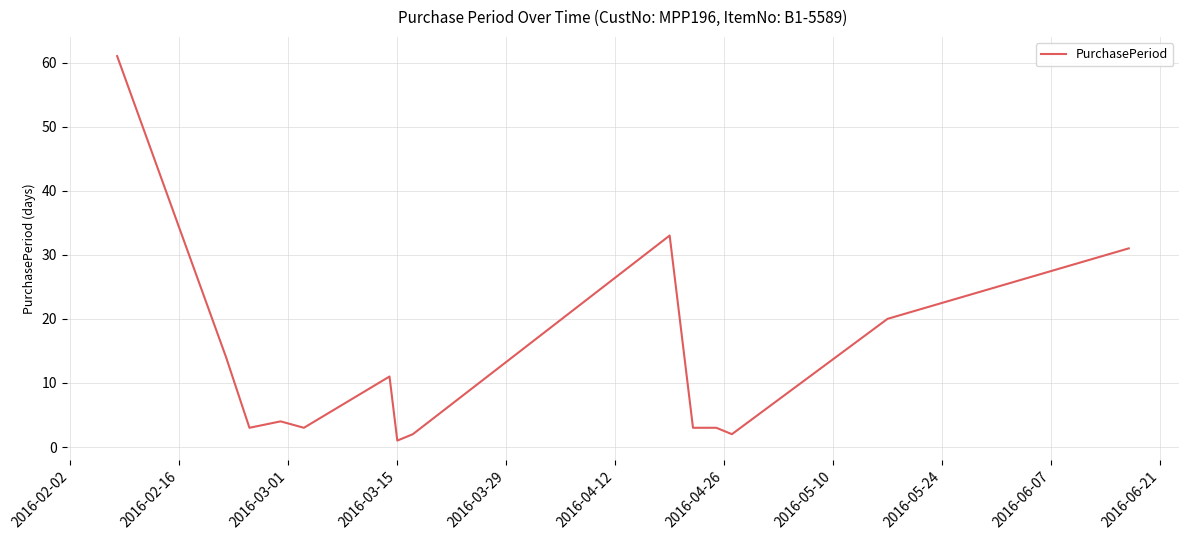

What is the difference between the maximum and minimum values?

60